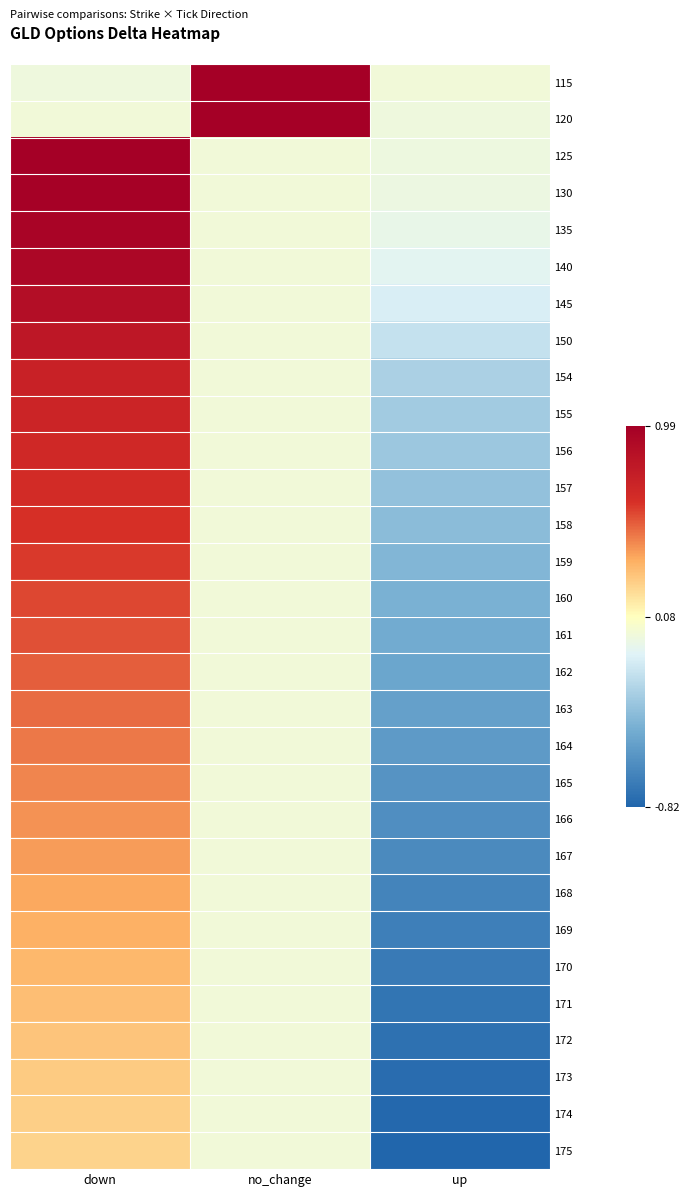

Which label corresponds to the smallest value in the chart?

up